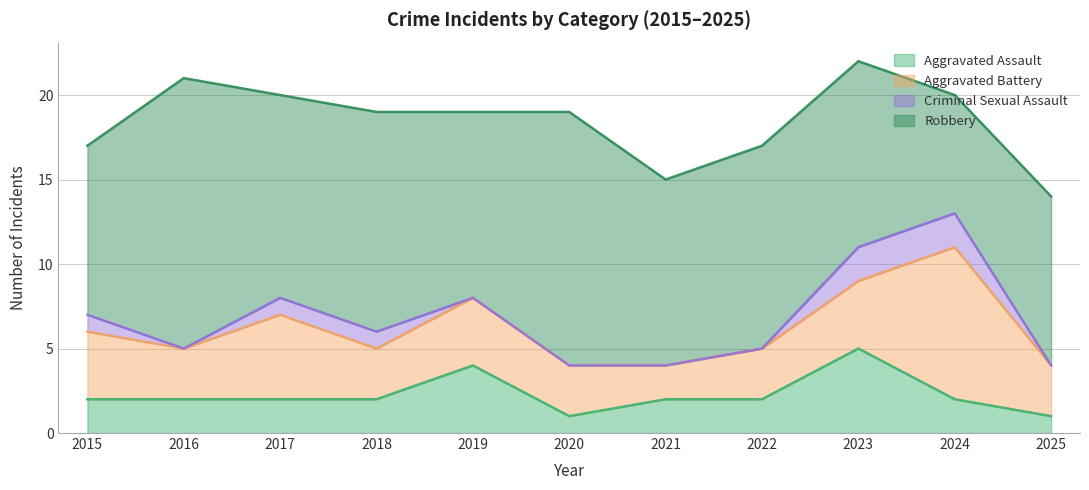

What are all the series names shown in the legend?

Aggravated Assault, Aggravated Battery, Criminal Sexual Assault, Robbery